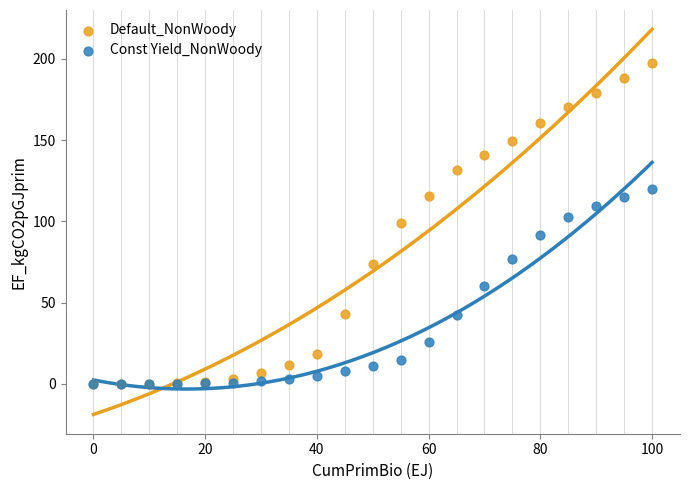

Which series reaches the maximum Y coordinate?

Default_NonWoody